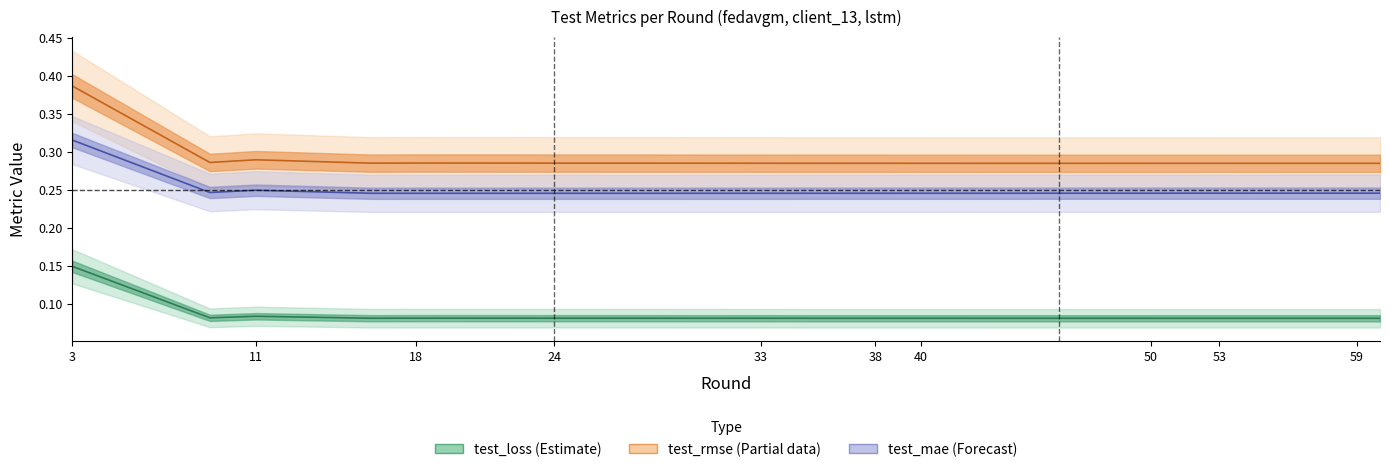

What is the approximate value of test_rmse at 59?

0.3